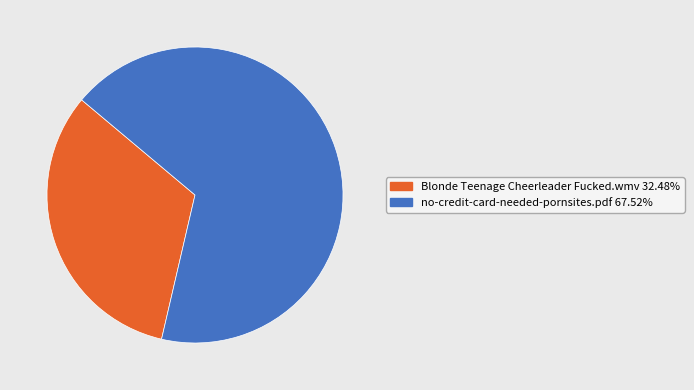

What is the ratio of the value at no-credit-card-needed-pornsites.pdf 67.52% to the value at Blonde Teenage Cheerleader Fucked.wmv 32.48%?

2.1